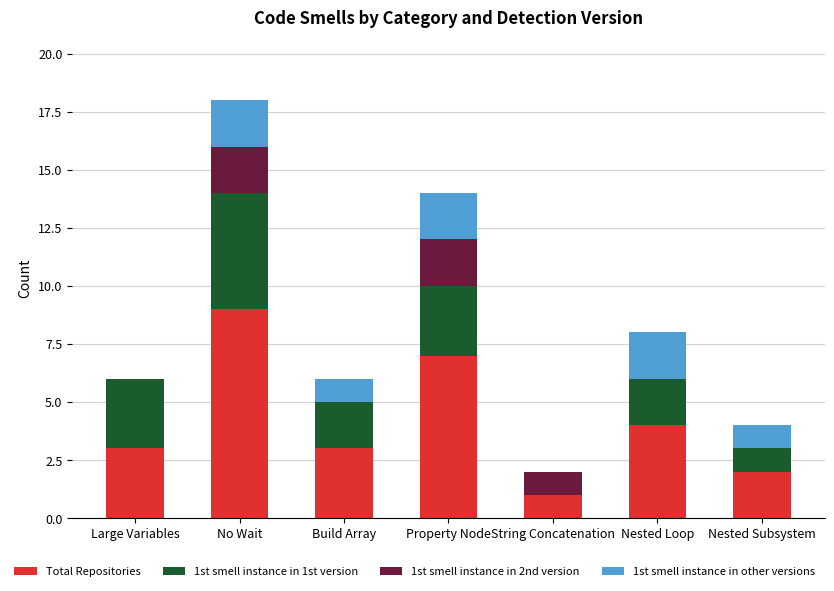

At which label does Total Repositories reach its peak?

No Wait